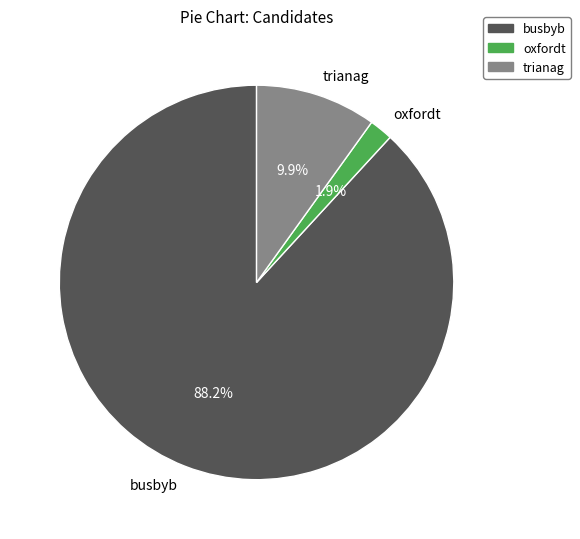

Does oxfordt account for over 50% of the chart?

No